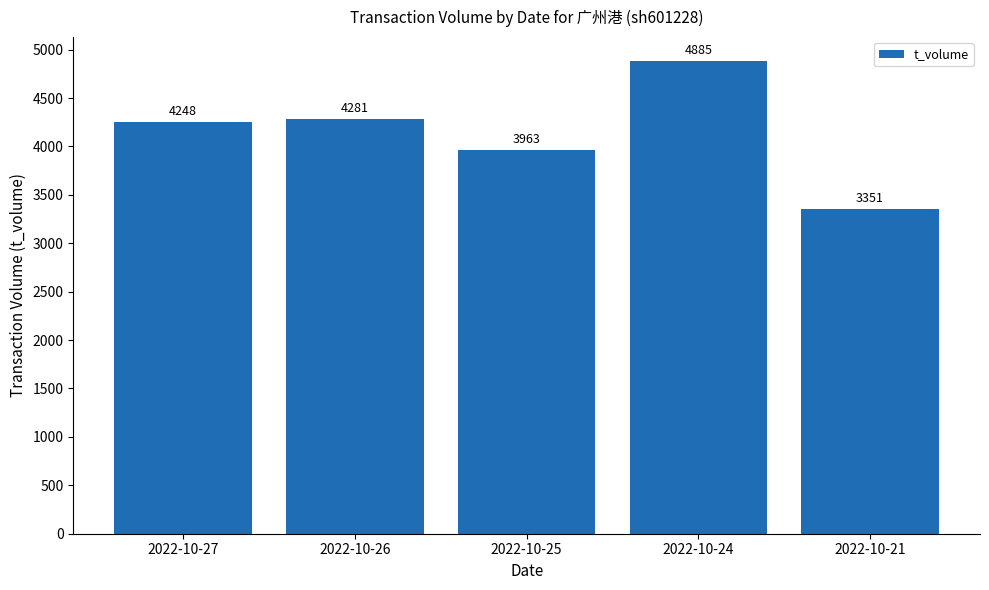

True or false: the data shows 4248 at 2022-10-27.

True